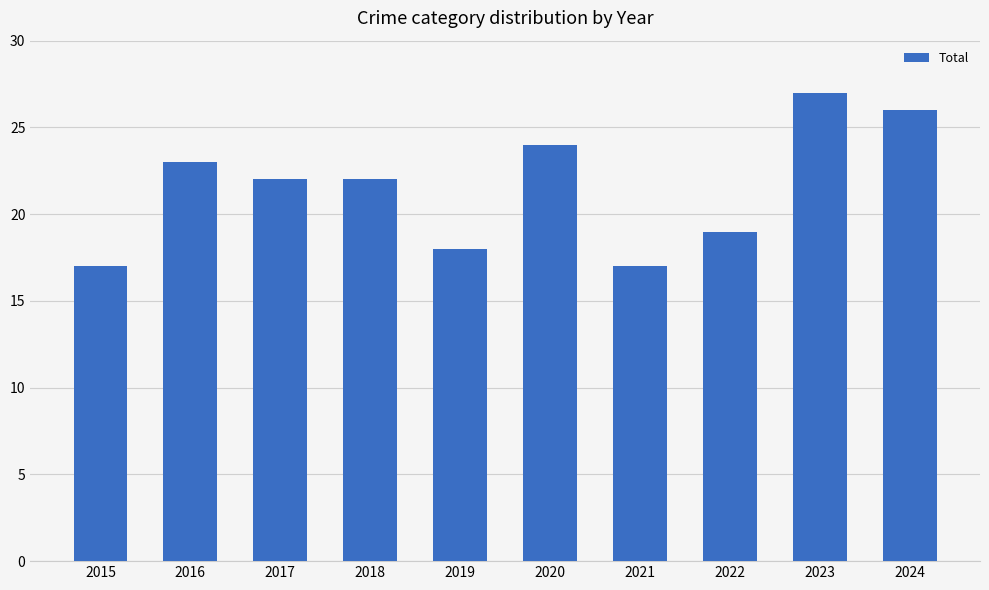

What is the change in value from 2018 to 2019?

-4